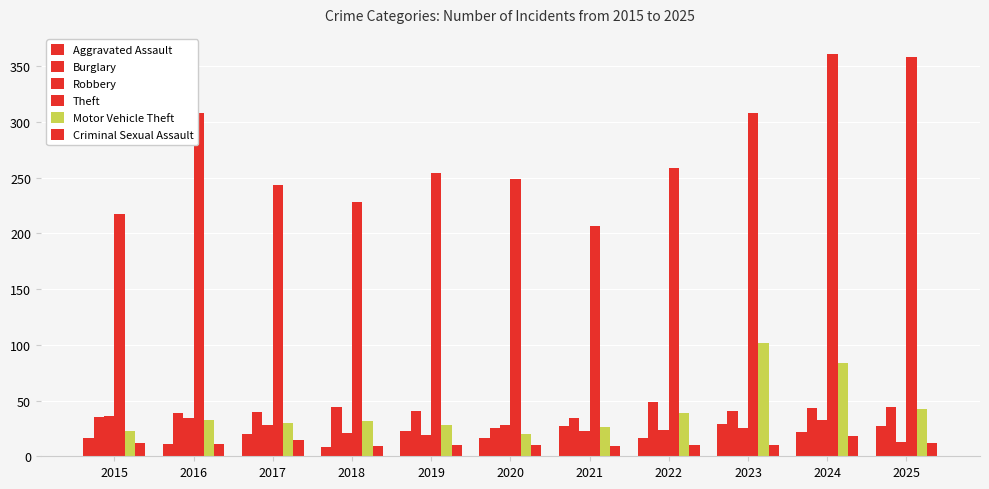

How many groups of bars are there?

11